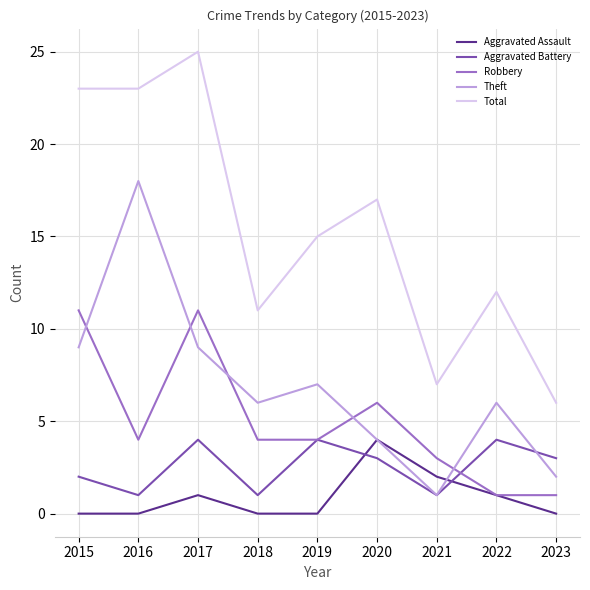

What is the sum of all Theft values?

62